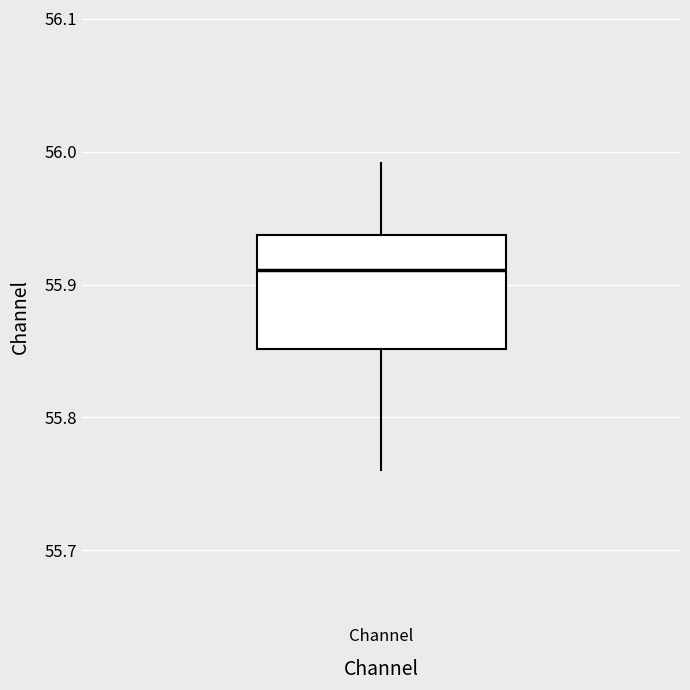

Transcribe this box plot: give where the median line is, the range the box spans, and where the two whiskers end, as read against the y-axis. The values are not printed on the chart, so give them approximately, as read against the axis.

median 55.91, box 55.85 to 55.94, whiskers 55.76 to 55.99